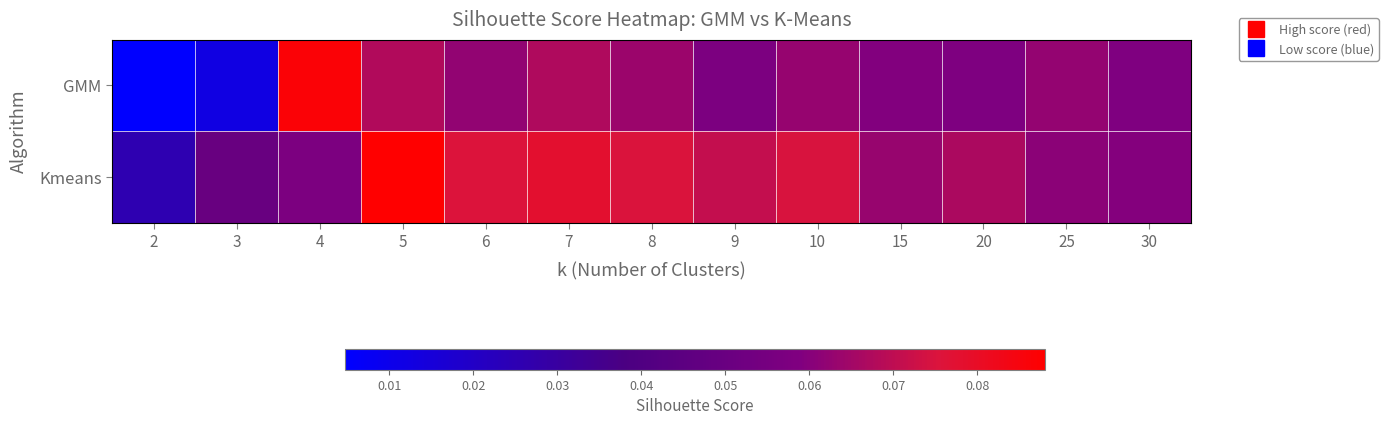

Which series has the largest total across all categories?

Kmeans